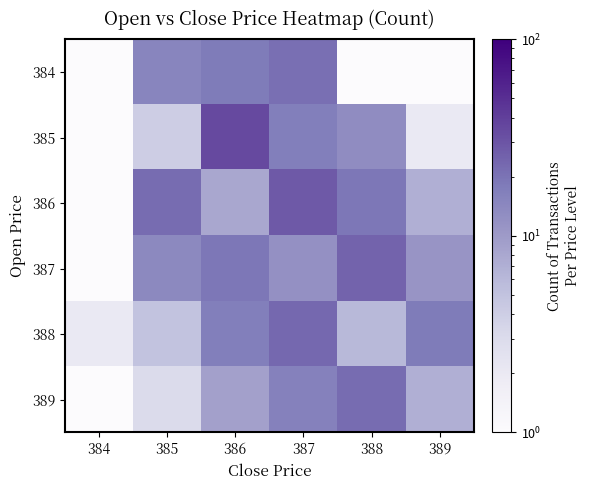

At 385, list the series in order from largest to smallest.

386, 384, 387, 388, 385, 389